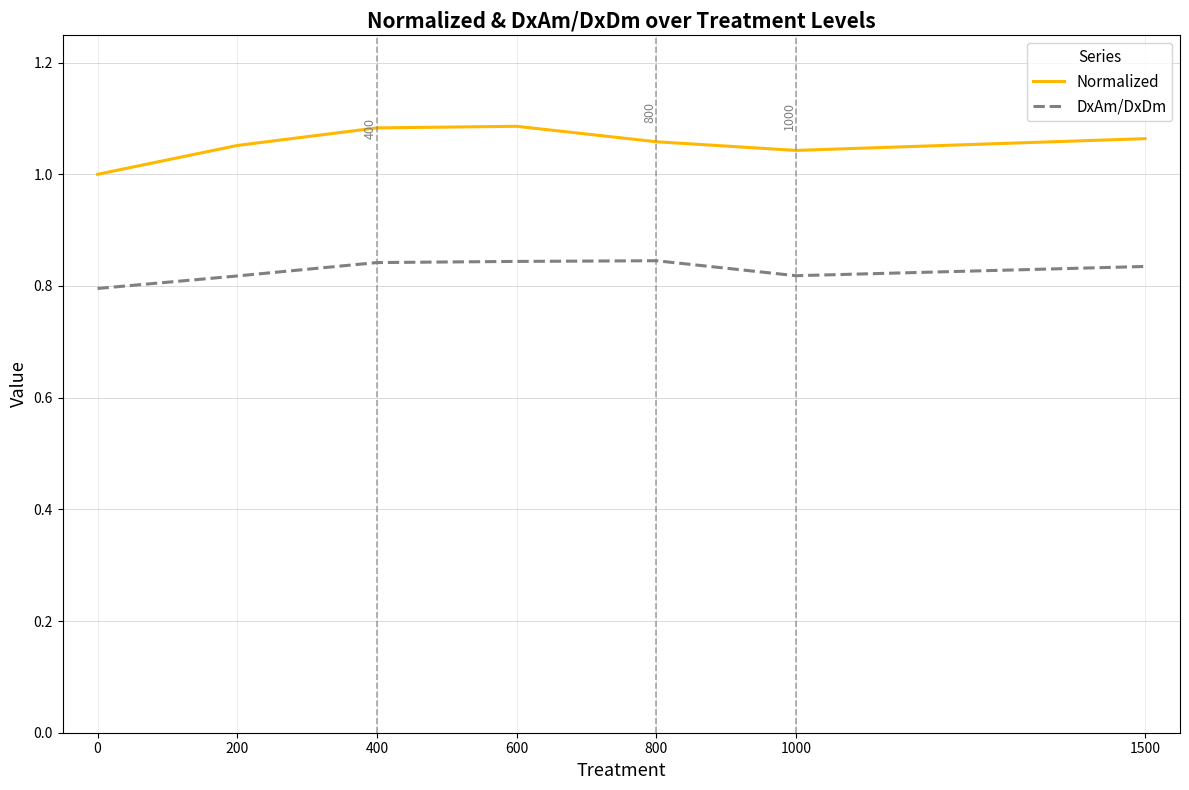

Rank the series by their maximum value, from highest to lowest.

Normalized, DxAm/DxDm